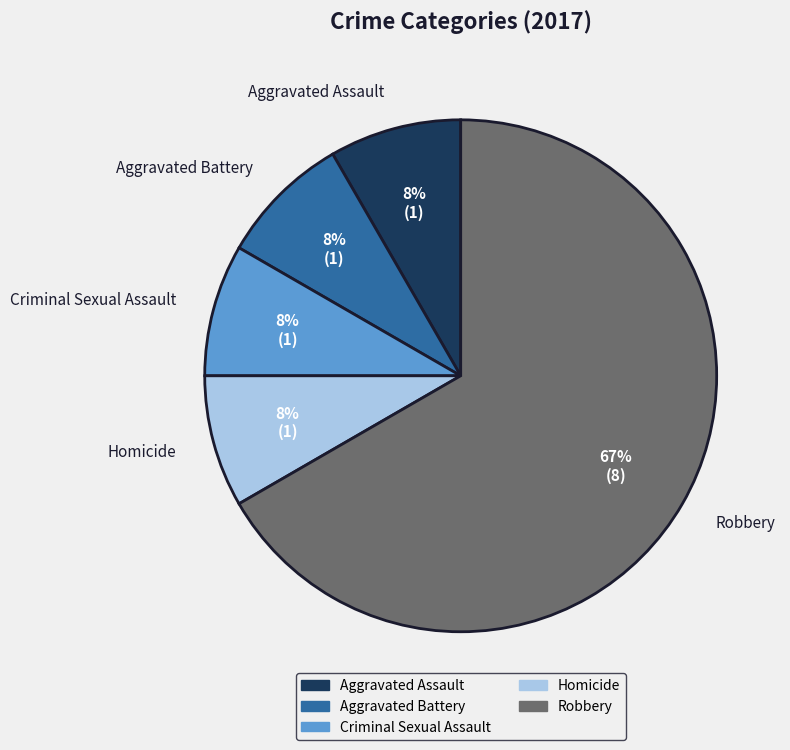

Between Homicide and Robbery, which is larger?

Robbery